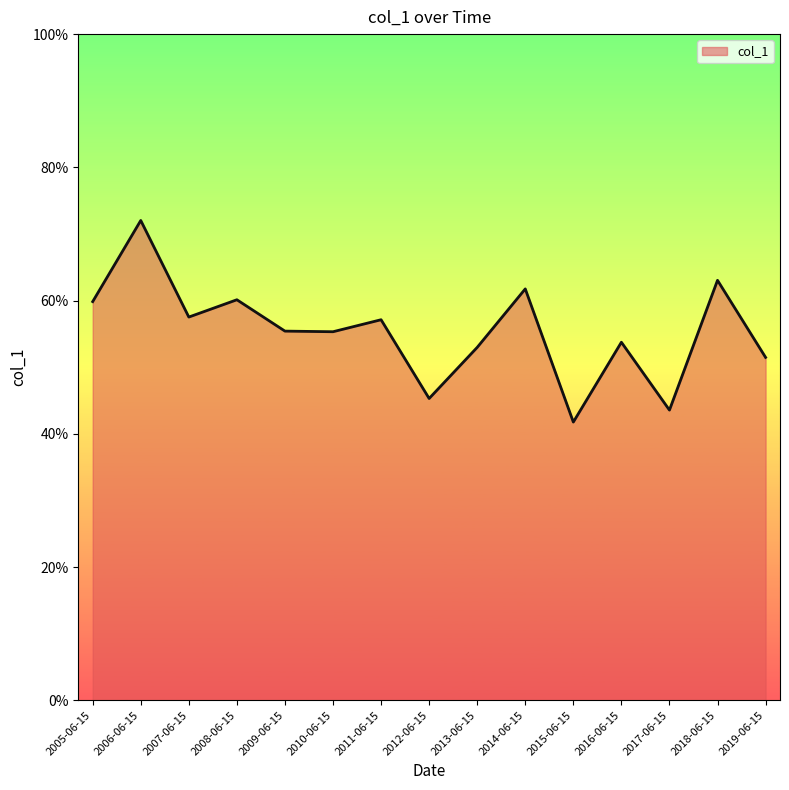

Does the chart display data point markers on the line(s)?

No